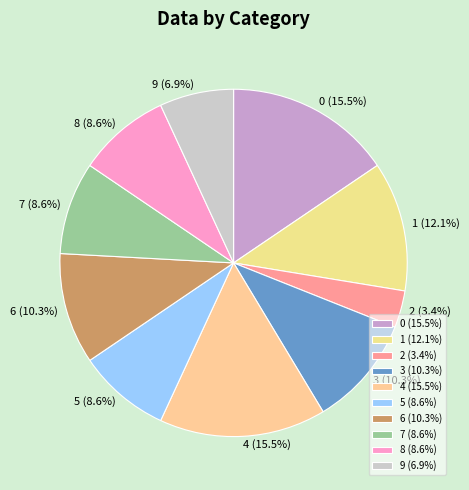

How many slices are in this pie chart?

10